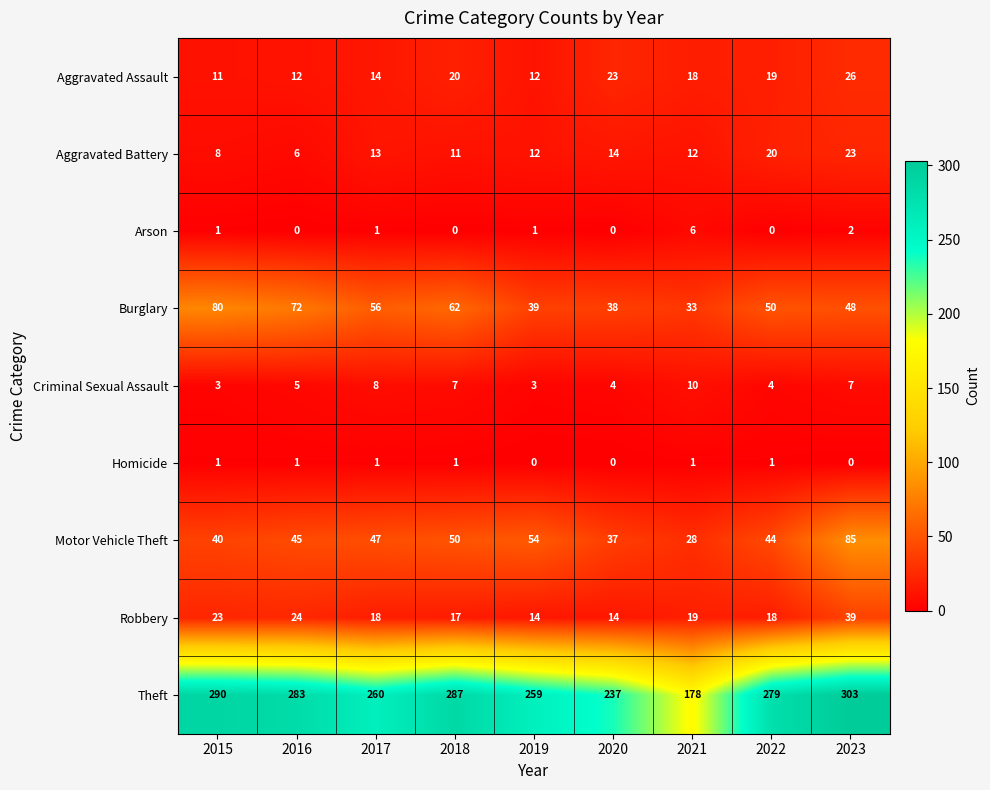

Which label corresponds to the largest value in the chart?

2023